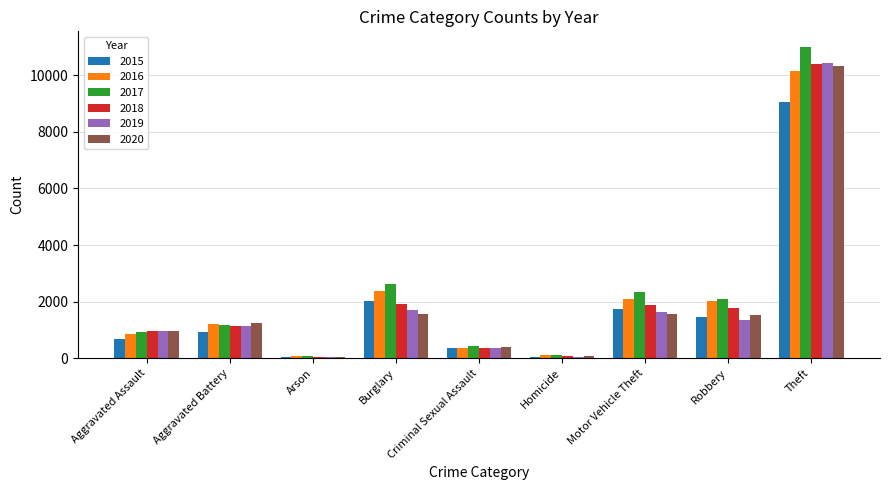

The value of 2015 at Aggravated Assault is 666. True or false?

True